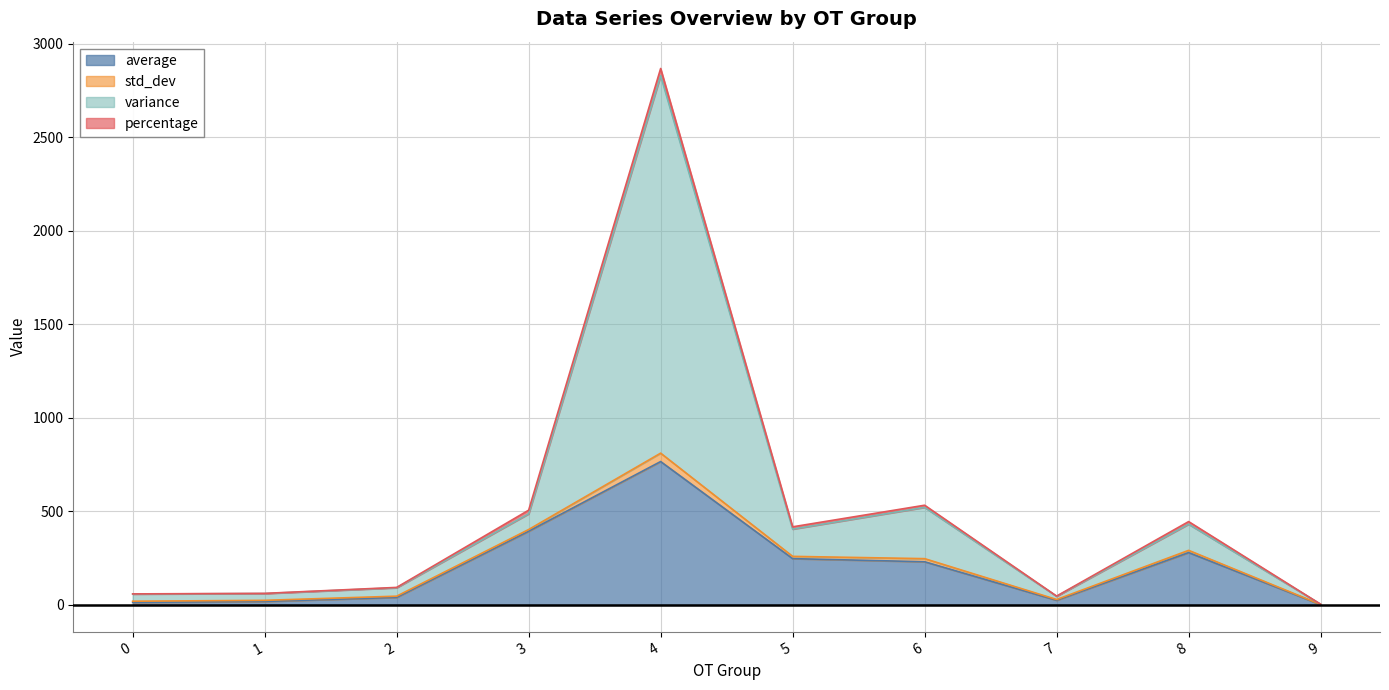

At which category is the sum across all series the highest?

4